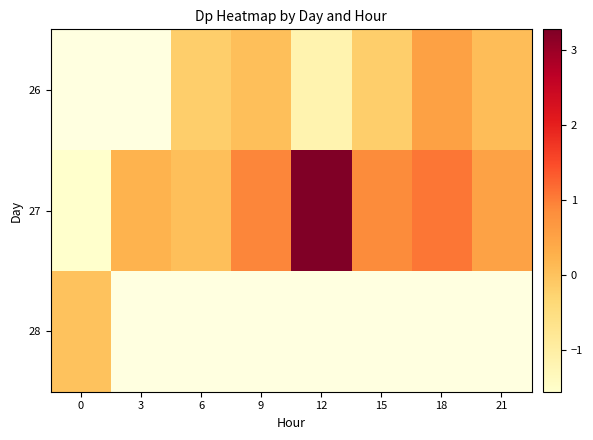

At which label does 27 first exceed 0?

3